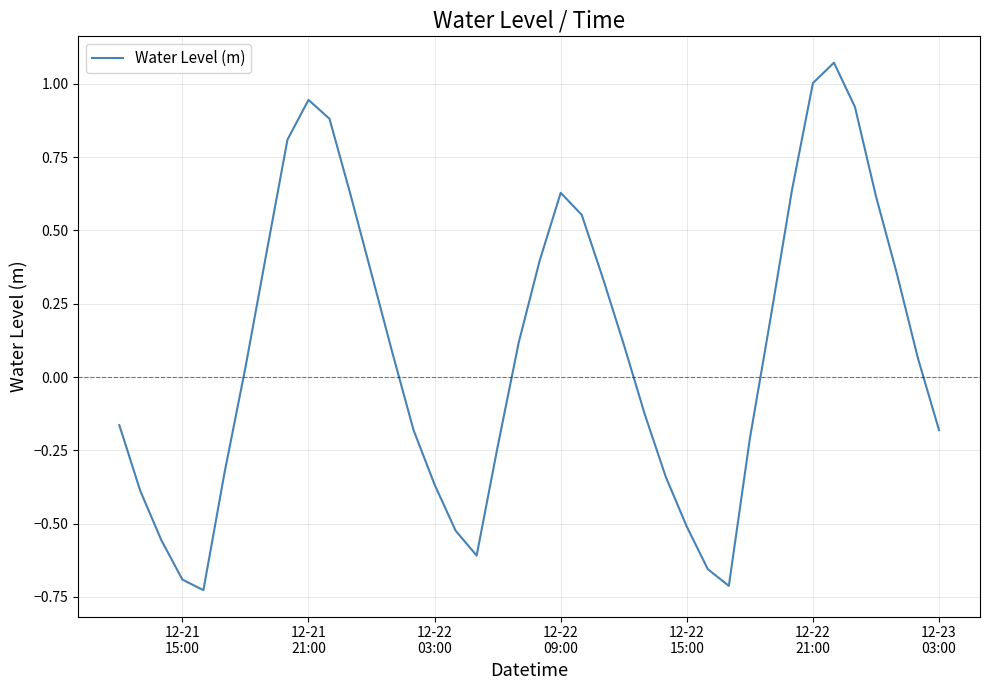

What is the difference between the maximum and minimum values?

1.8